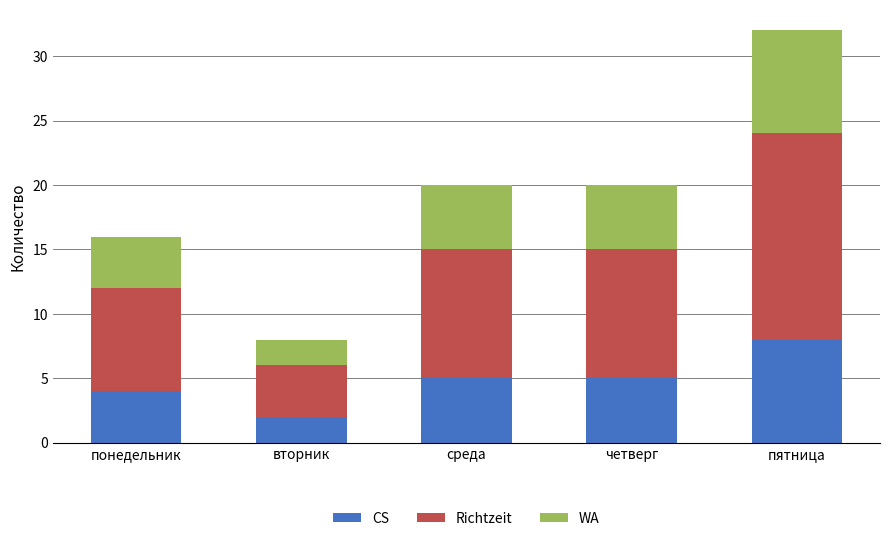

What are all the series names shown in the legend?

CS, Richtzeit, WA